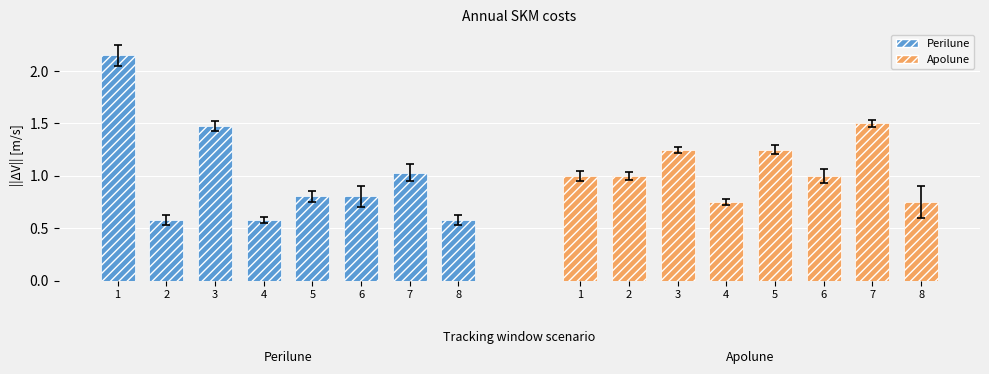

Which series has the largest total across all categories?

Apolune